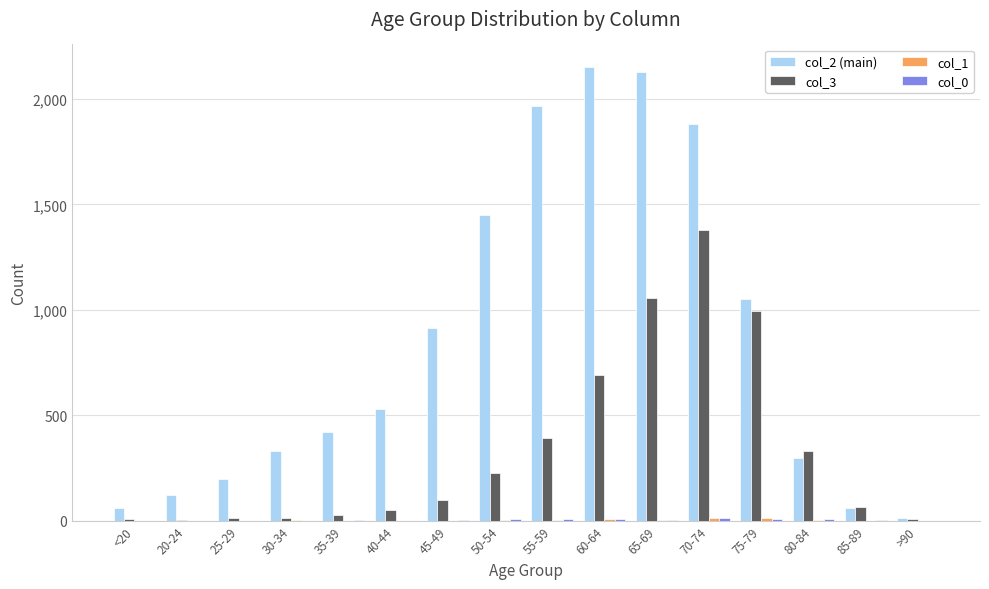

How many groups of bars are there?

16